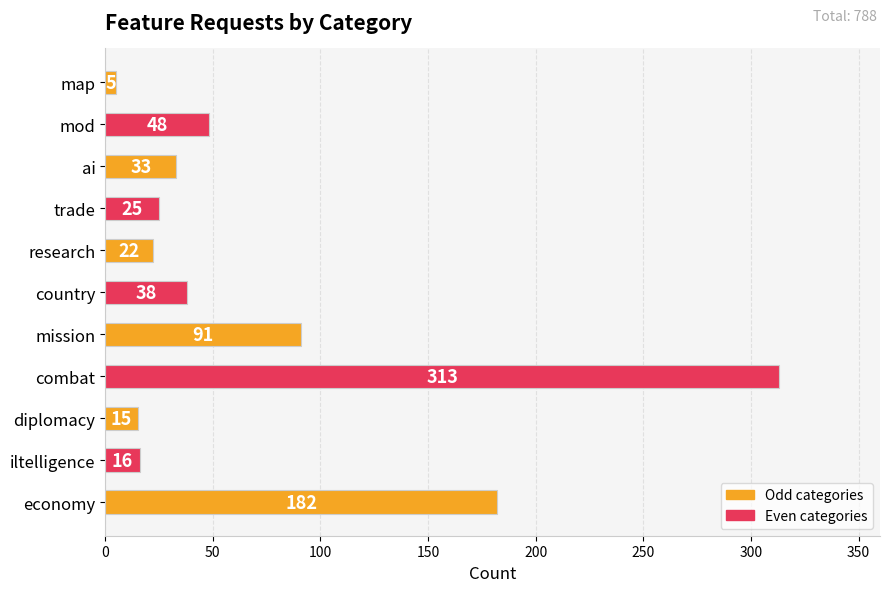

Between trade and ai, which is larger?

ai